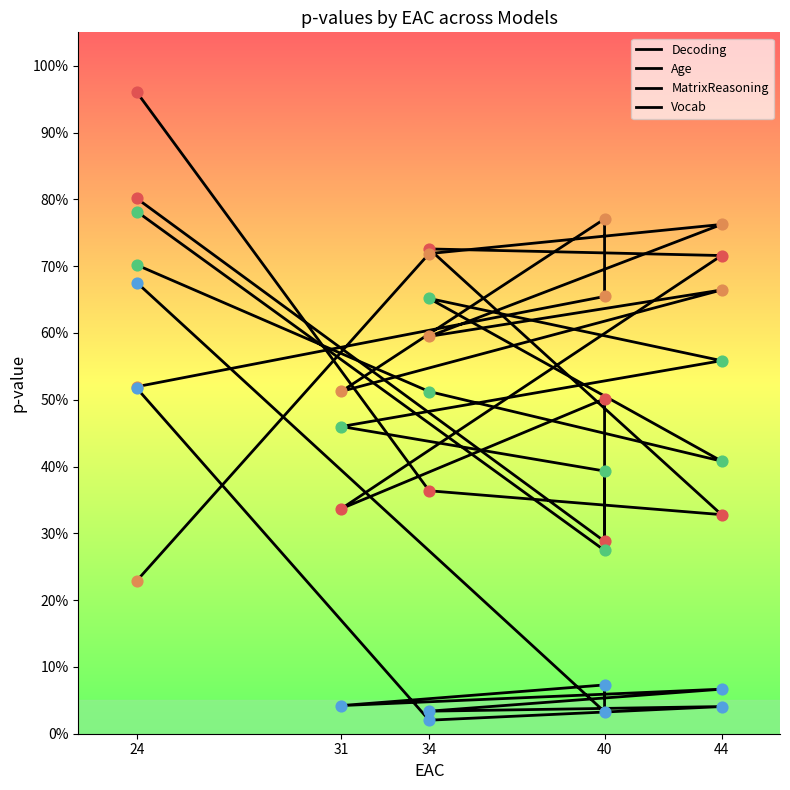

At which category is the sum across all series the highest?

24